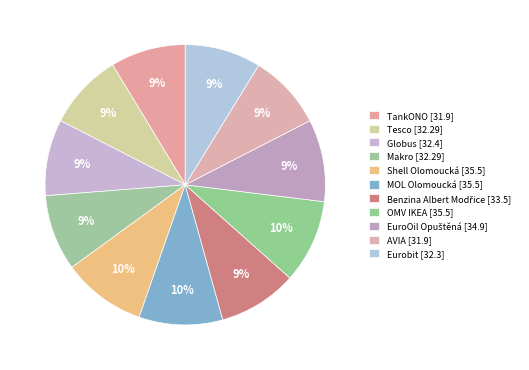

How many slices are in this pie chart?

11